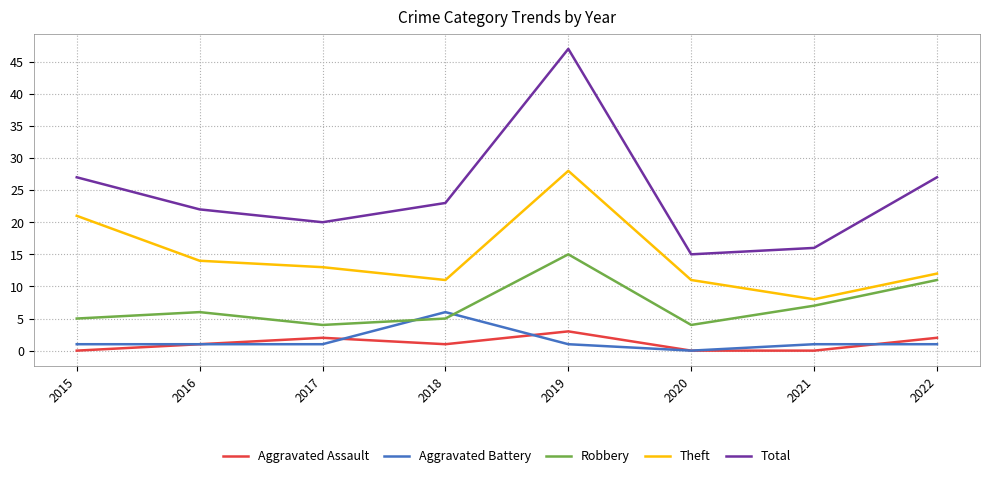

At which label does Theft reach its peak?

2019